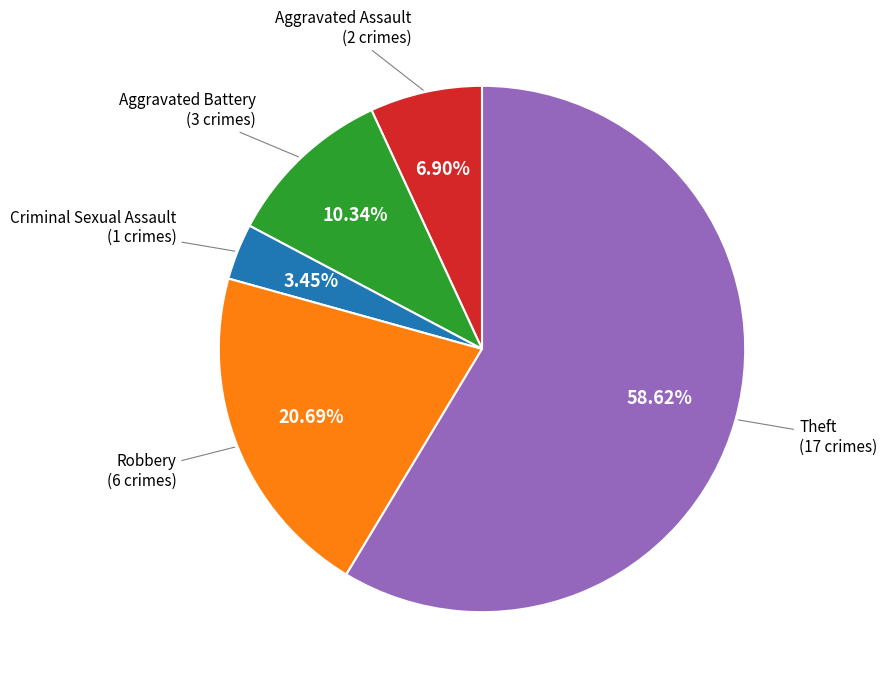

Is there any slice that represents more than half of the pie?

Yes